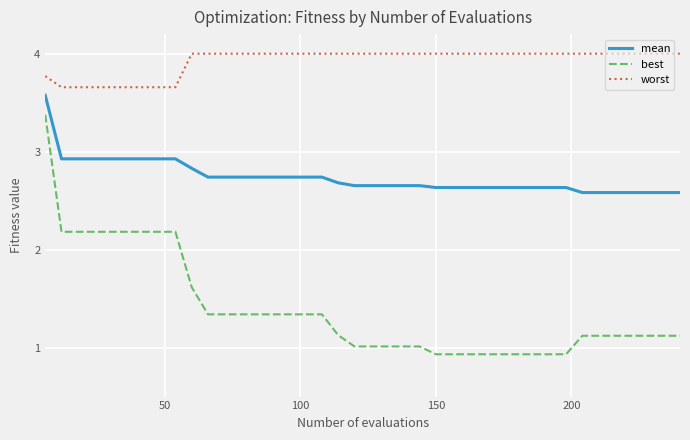

Rank the series by their average value, from highest to lowest.

worst, mean, best